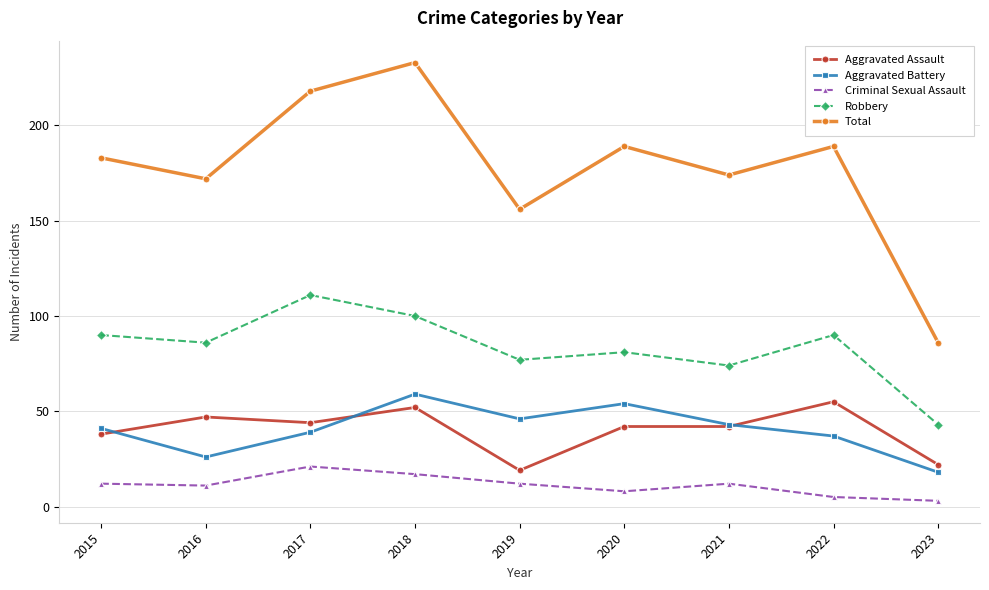

Which series has the widest spread of values?

Total